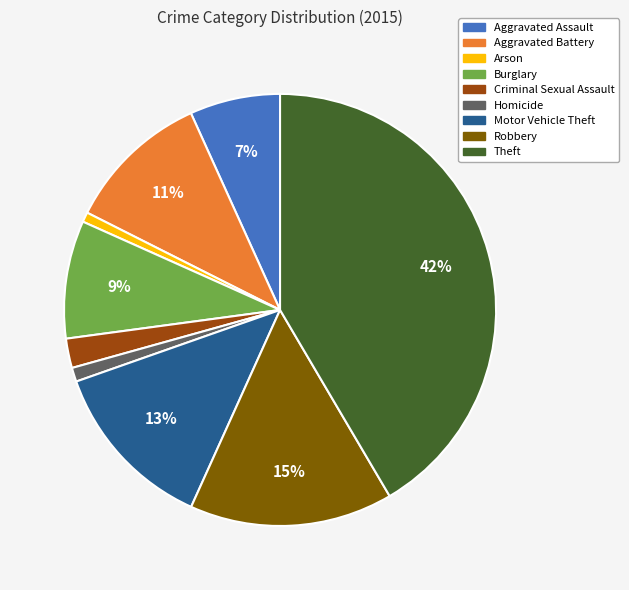

Is it true that Theft is 42% of the pie?

True